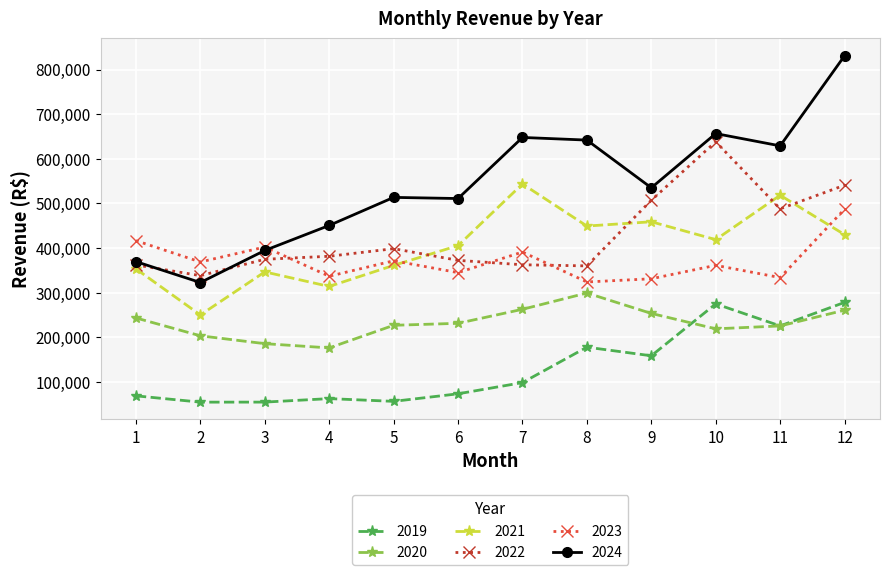

Rank the series by their maximum value, from lowest to highest.

2019, 2020, 2023, 2021, 2022, 2024